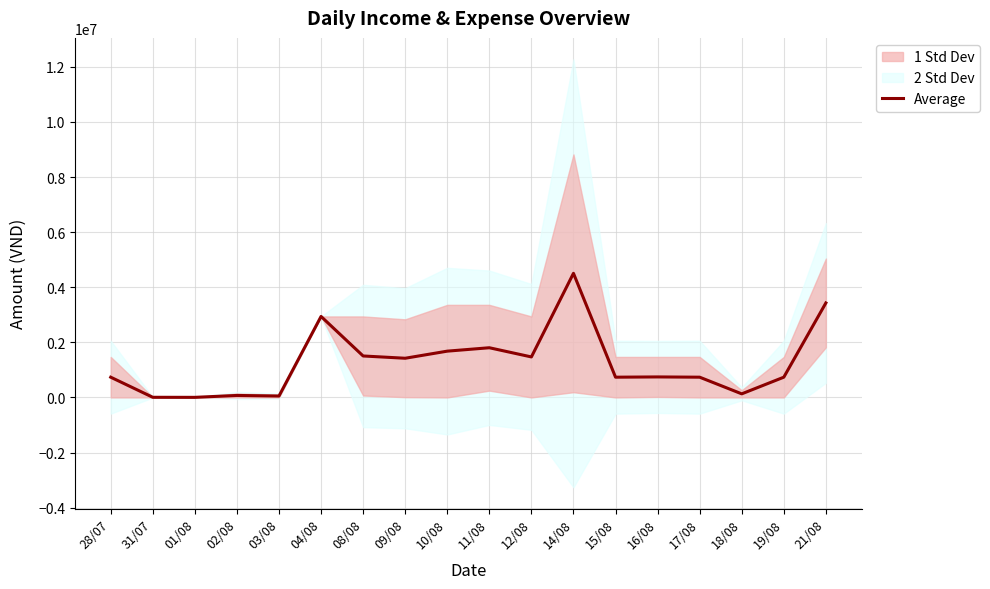

What is the change in value from 04/08 to 19/08?

-2204500